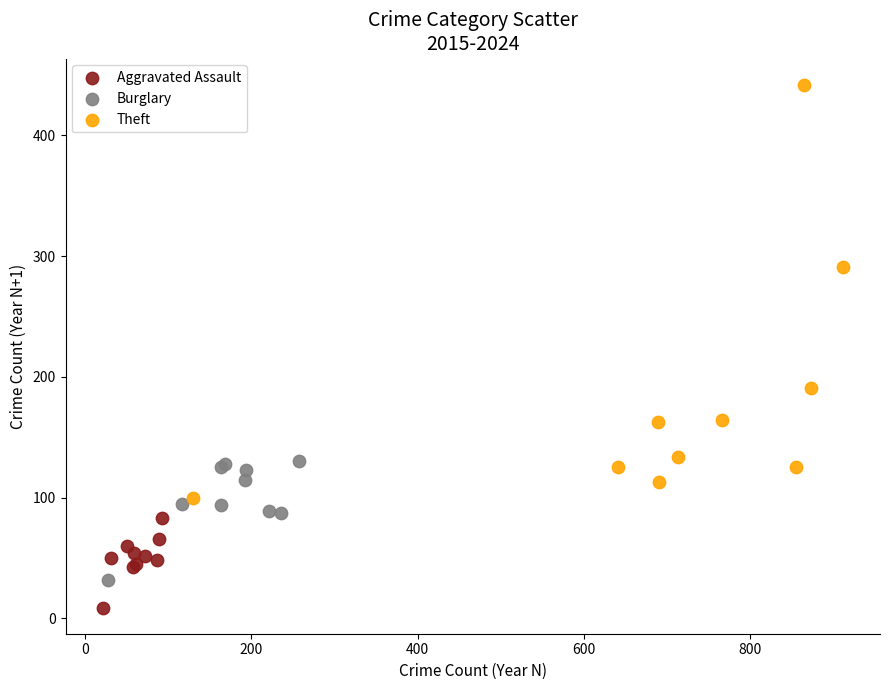

Which series contains the lowest Y value?

Aggravated Assault